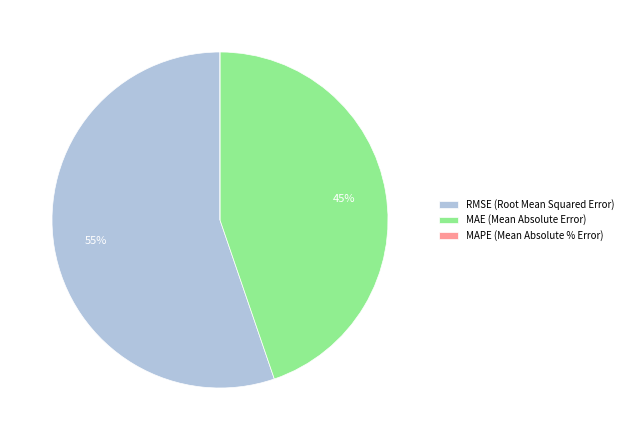

Between MAE (Mean Absolute Error) and RMSE (Root Mean Squared Error), which is larger?

RMSE (Root Mean Squared Error)